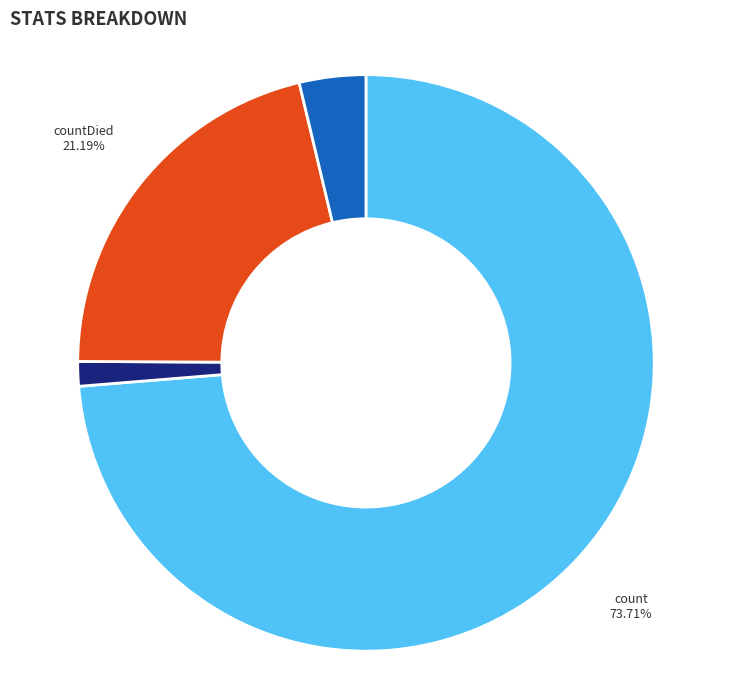

Rank the categories by value from highest to lowest.

count, countDied, countCurrent, countDistinctHospno